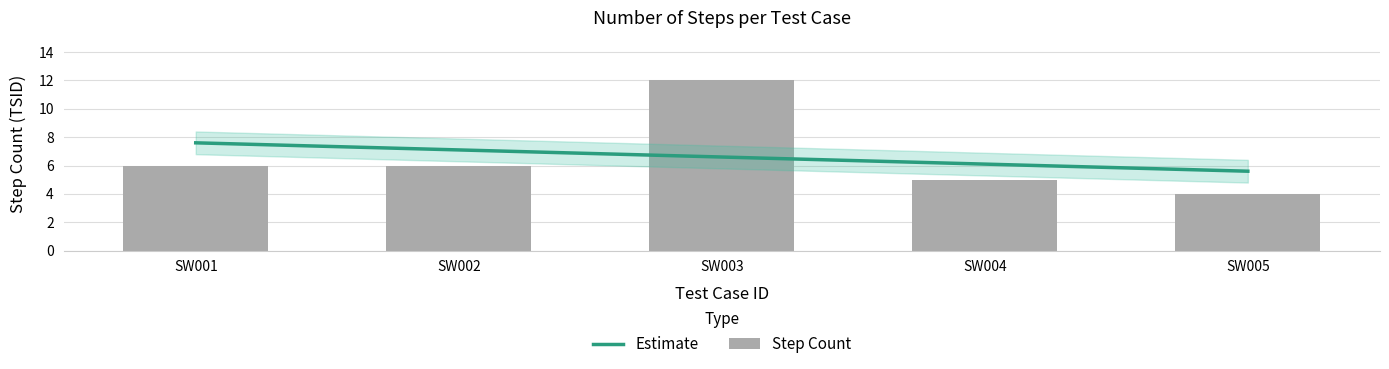

Count the number of categories in the chart.

5